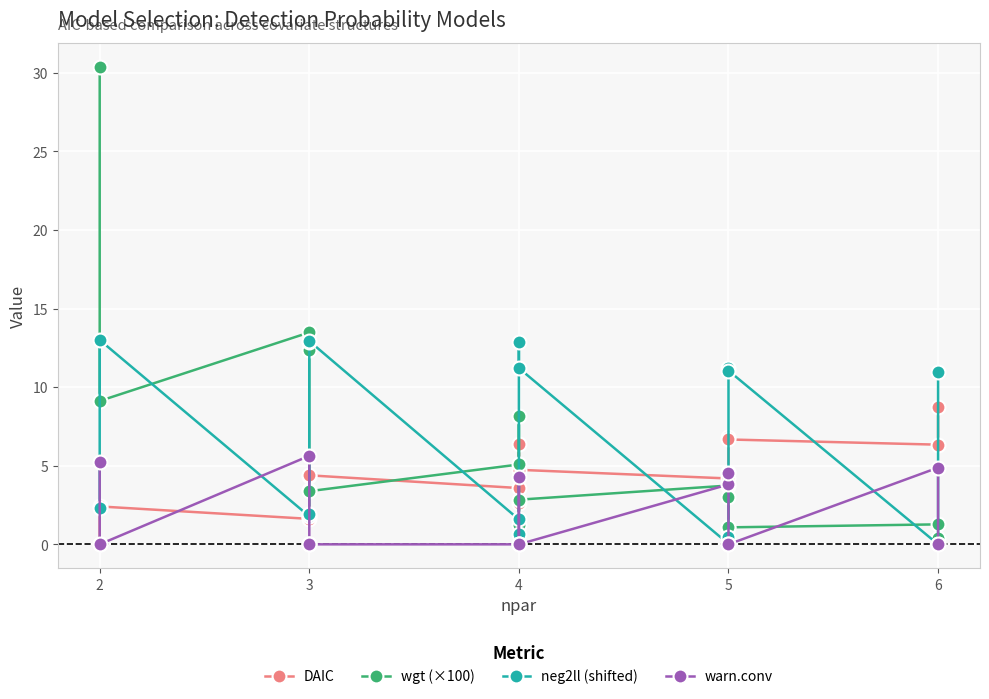

How many values in the DAIC series exceed 4?

10